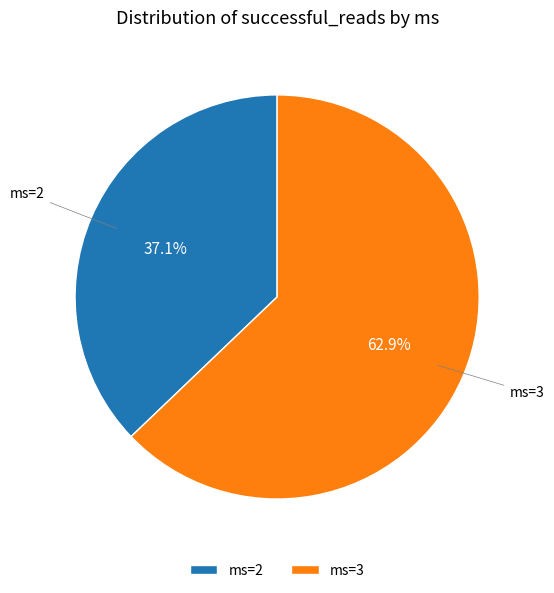

Which slice is the largest?

ms=3